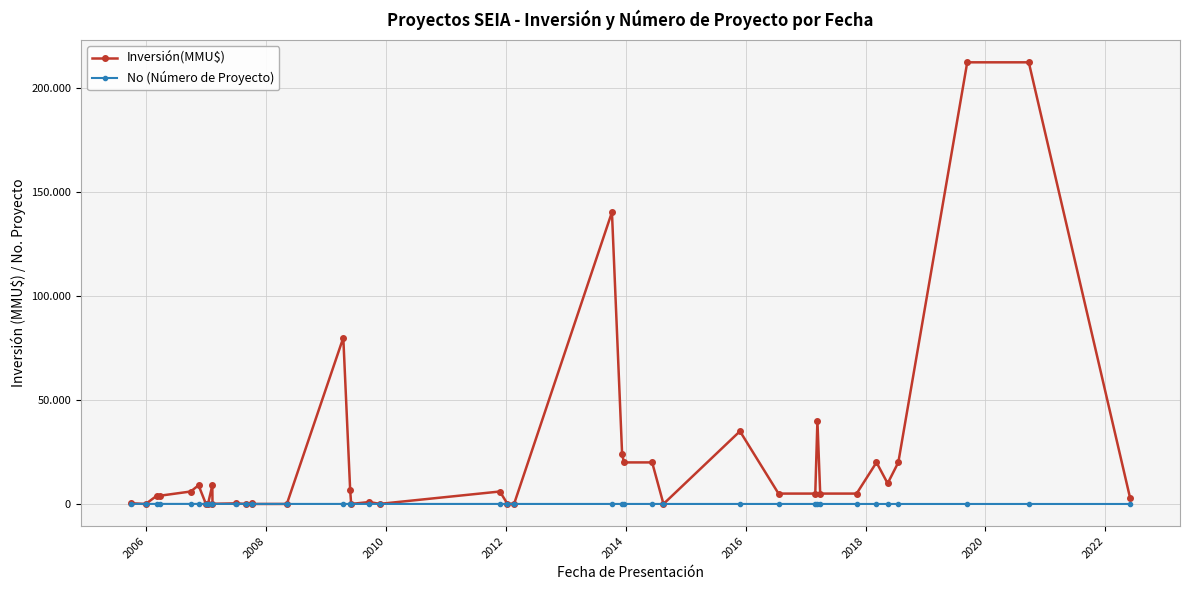

True or false: No (Número de Proyecto) has a value of 13 at 31.

False